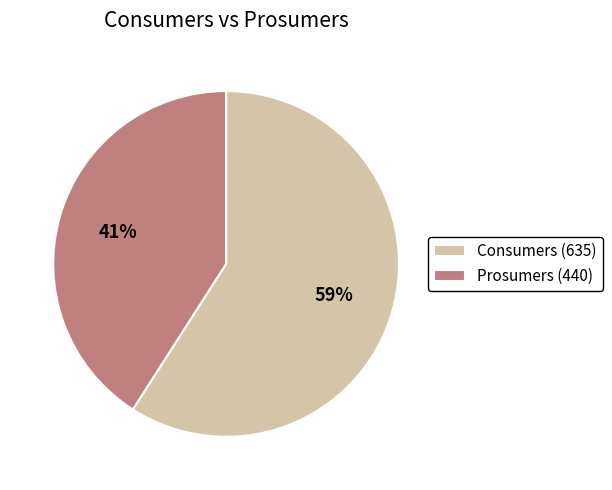

Rank the categories by value from highest to lowest.

Consumers, Prosumers